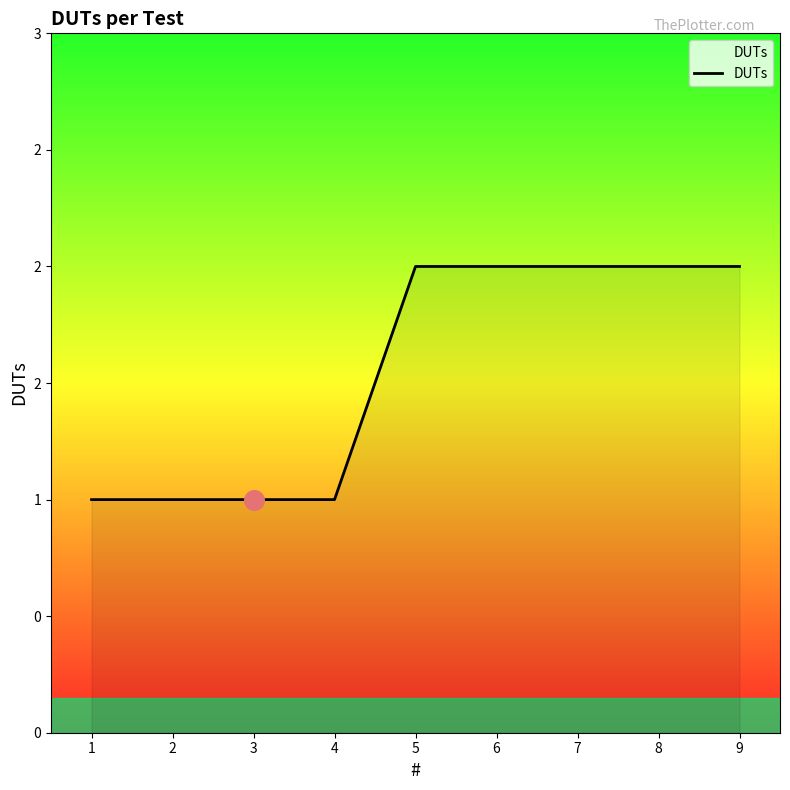

What is the change in value from 4 to 7?

+1